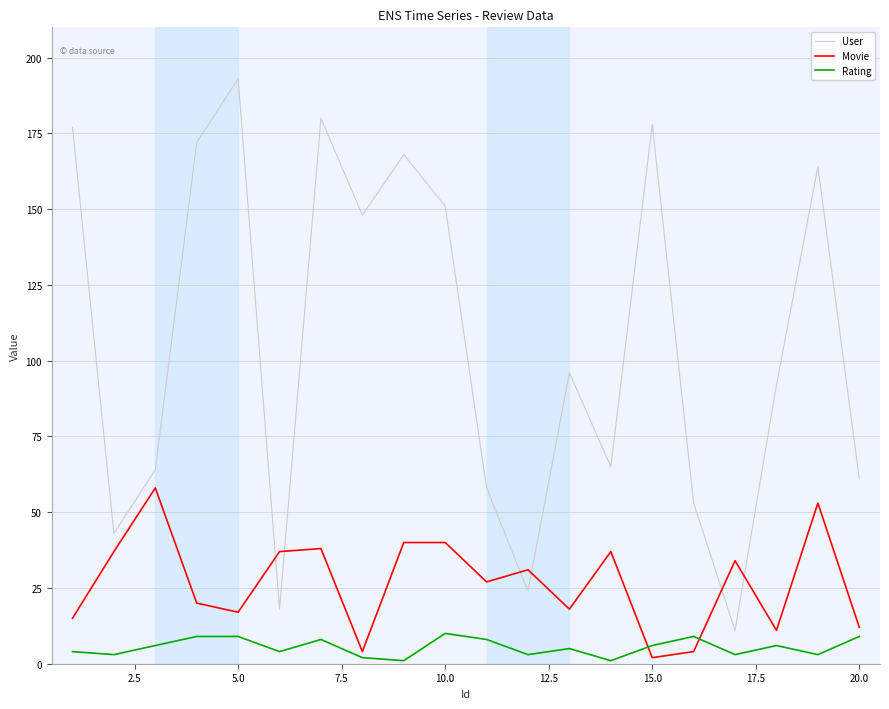

True or false: Rating and User intersect in this chart.

False